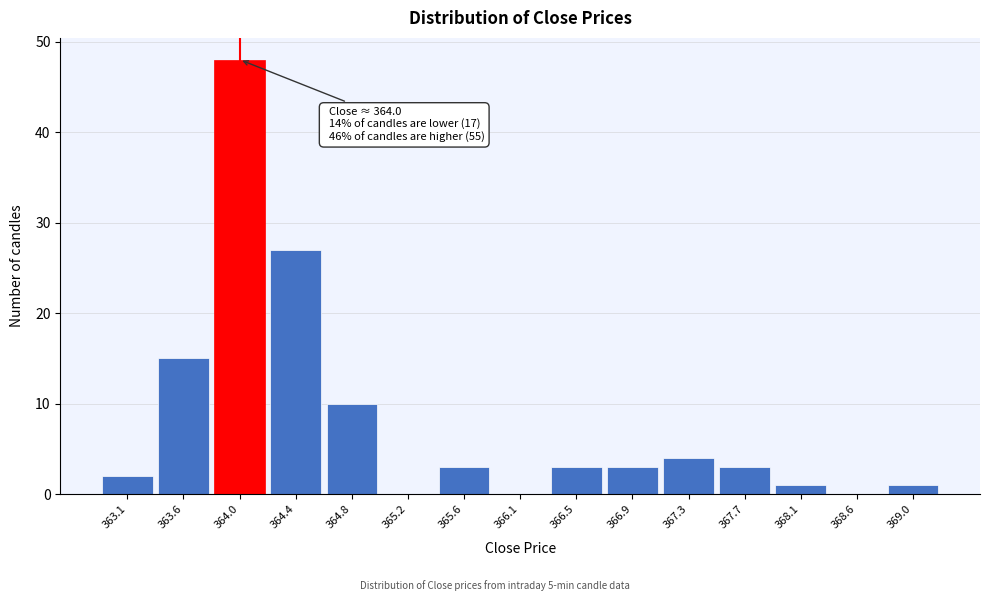

Reading left to right, transcribe all the data shown in this chart.

363.1=2	363.6=15	364.0=48	364.4=27	364.8=10	365.2=0	365.6=3	366.1=0	366.5=3	366.9=3	367.3=4	367.7=3	368.1=1	368.6=0	369.0=1